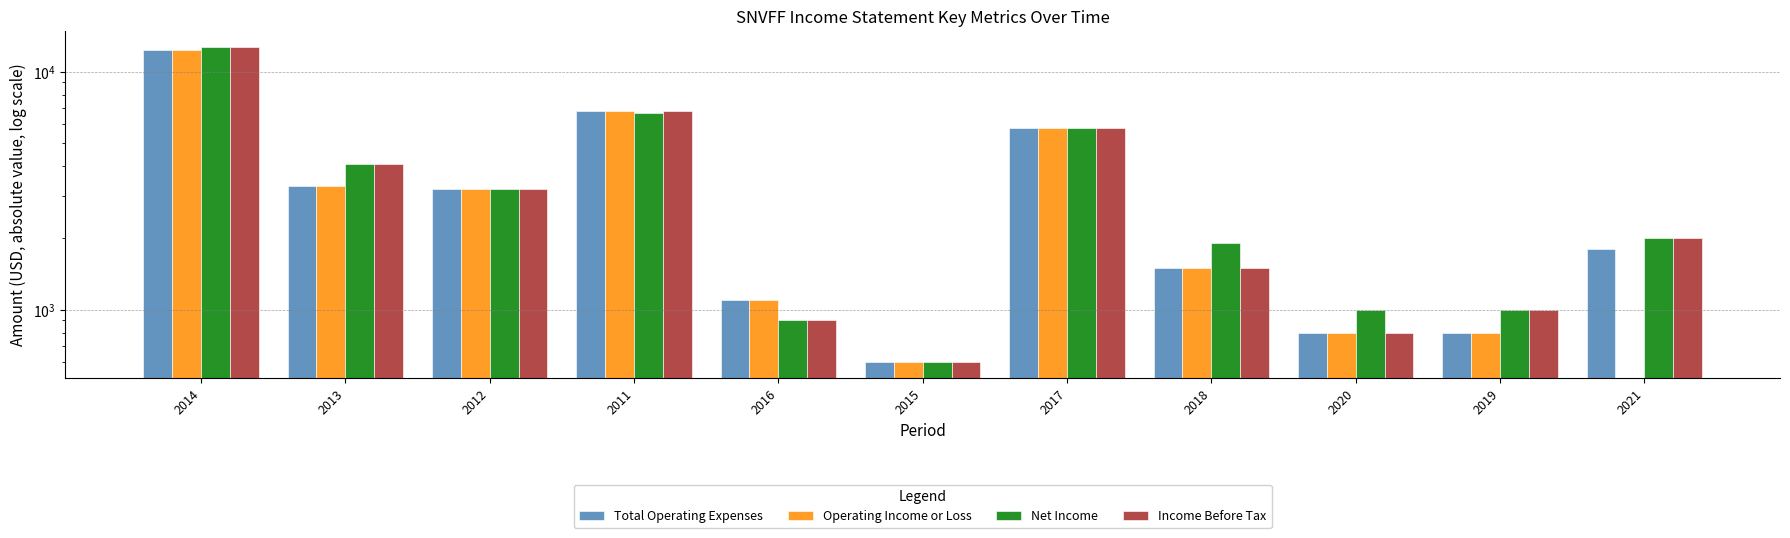

Are the bars horizontal?

No